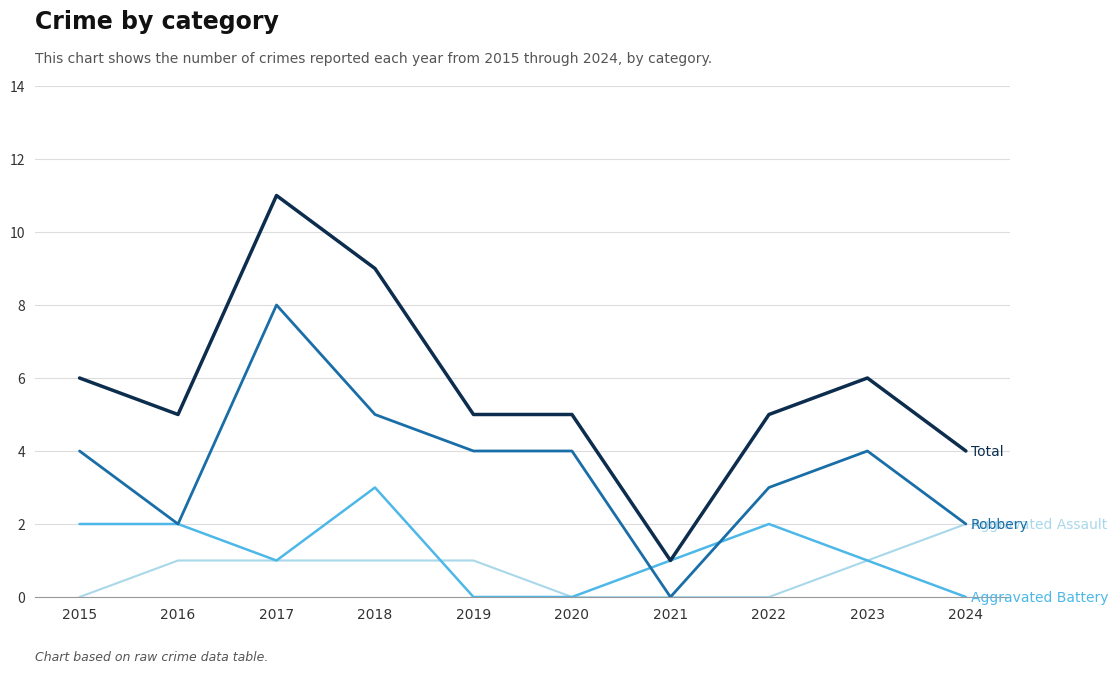

At which category is the sum across all series the highest?

2017